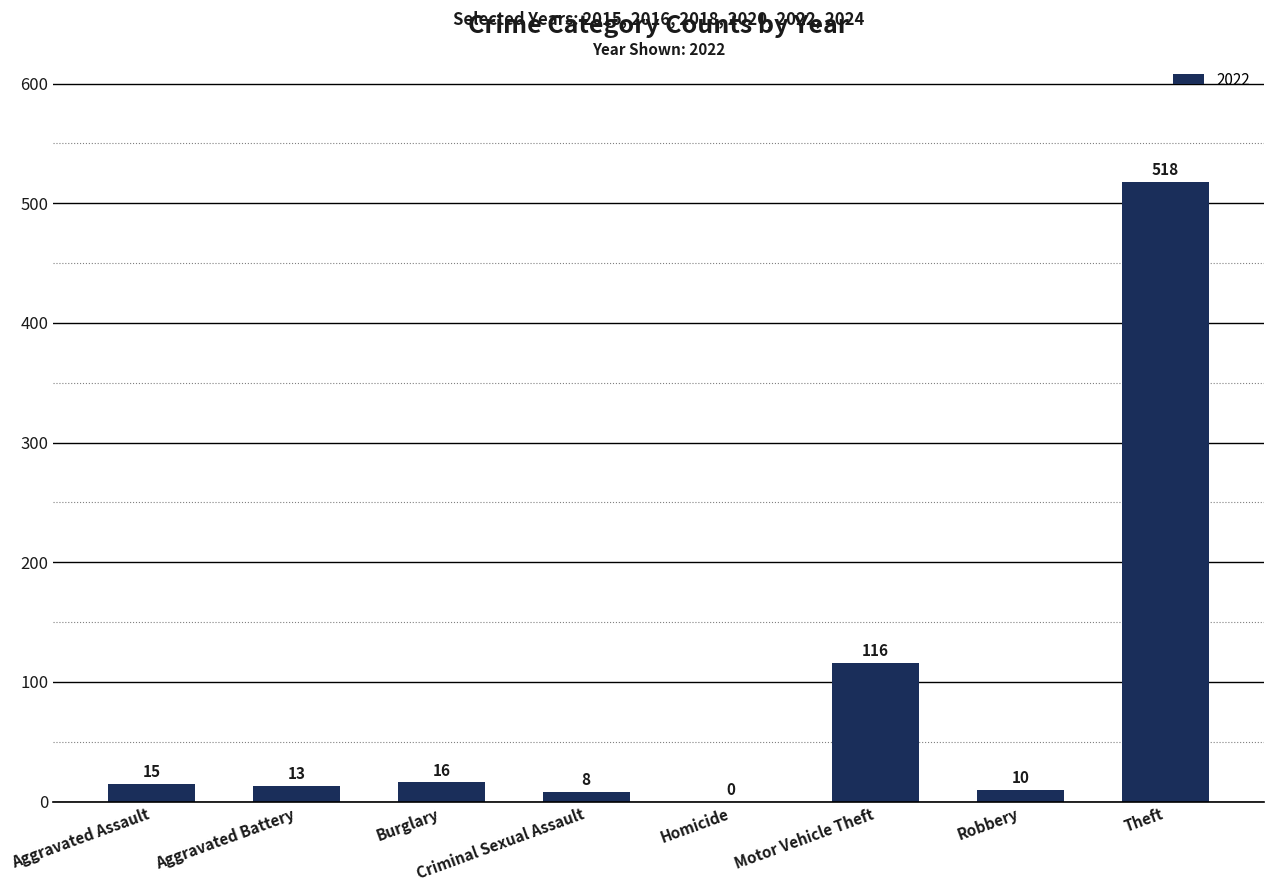

At which label is the value closest to 259?

Motor Vehicle Theft